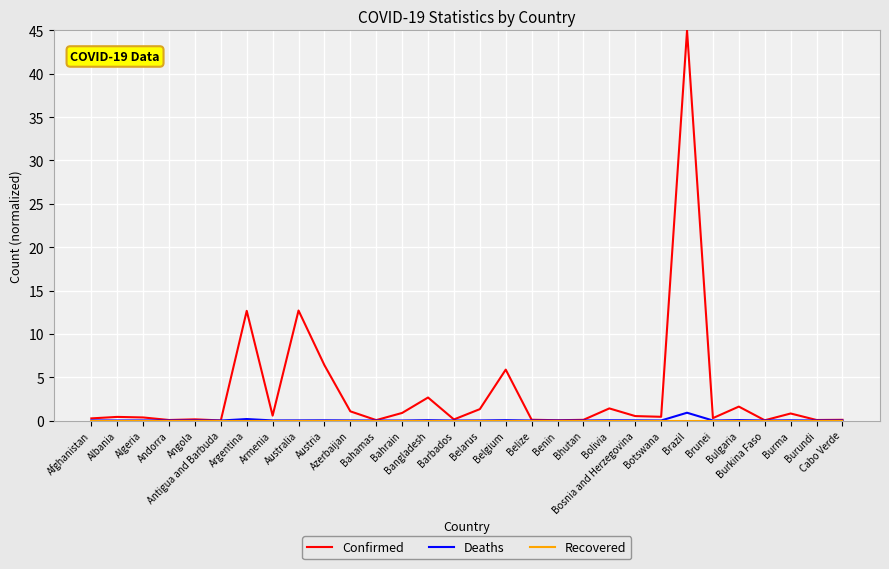

True or false: Confirmed and Recovered cross at least once.

False